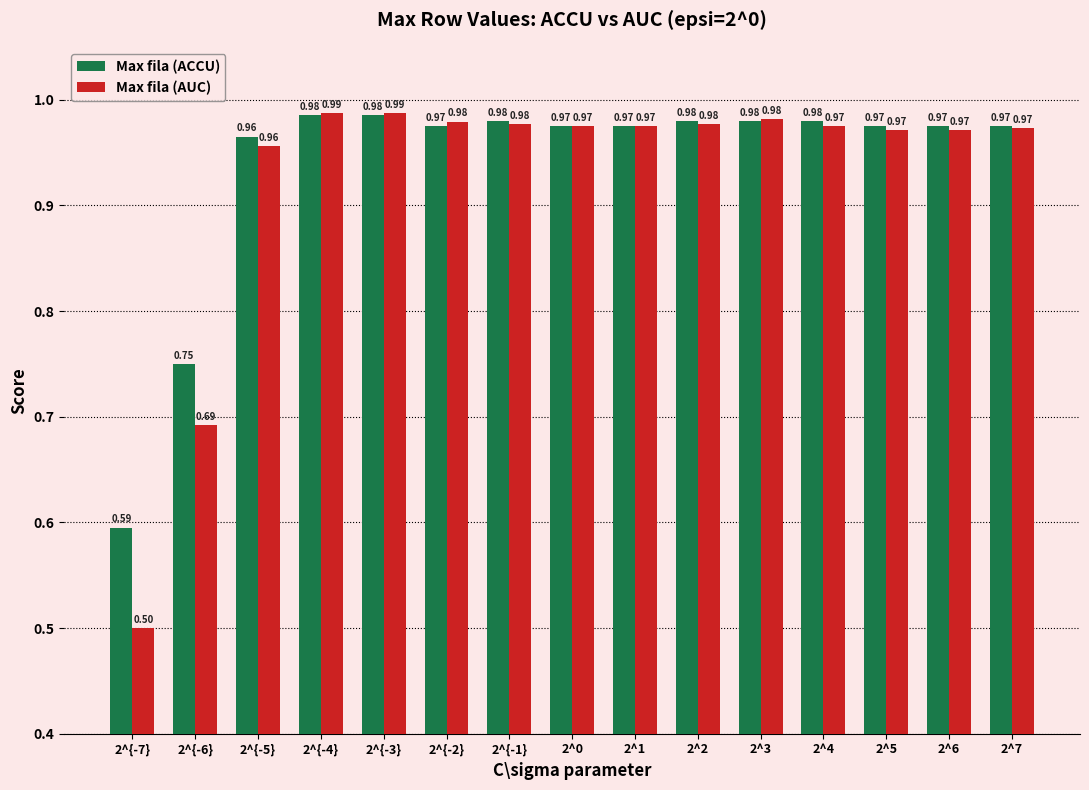

List the series in order of their peak value, highest first.

Max fila (AUC), Max fila (ACCU)